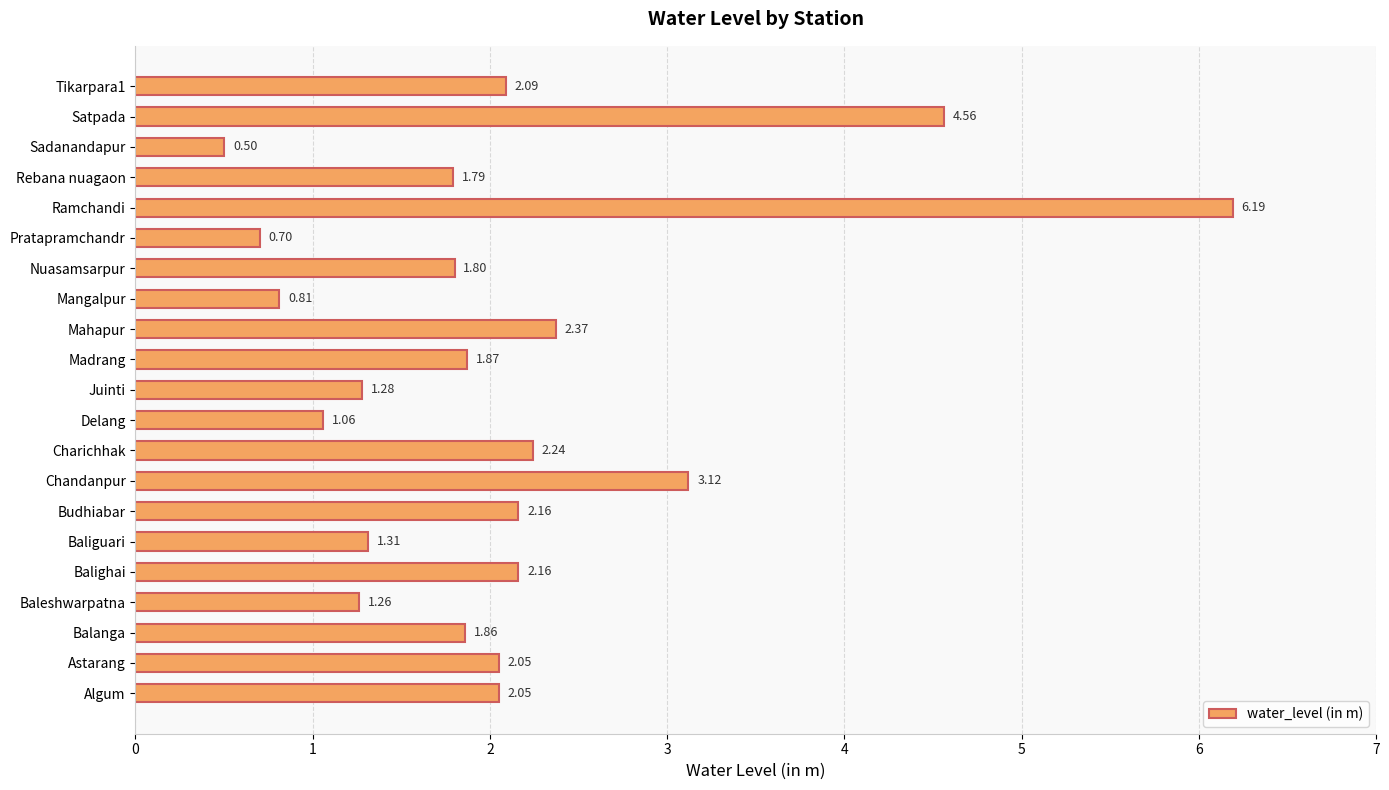

What is the sum of the values at Madrang and Ramchandi?

8.1